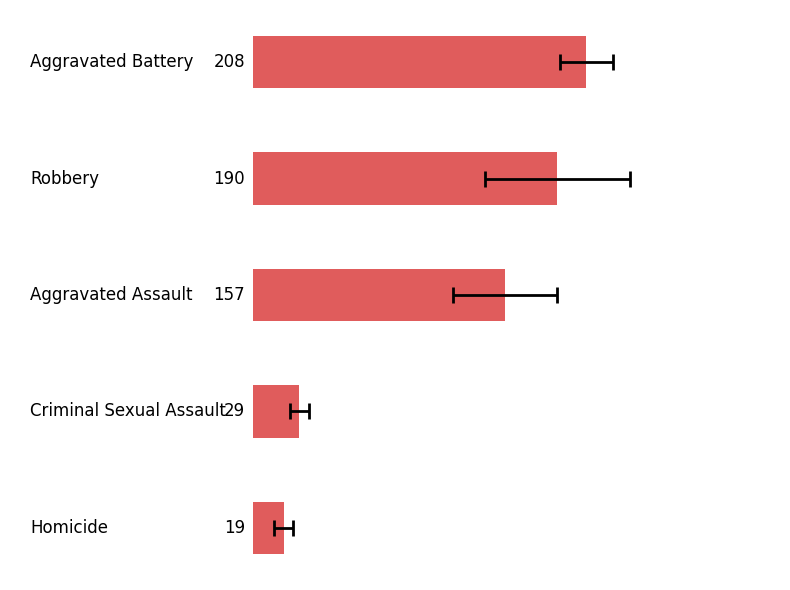

Reading right to left, list all the values displayed in this chart.

4=19.1	3=28.9	2=157.3	1=189.9	0=207.8